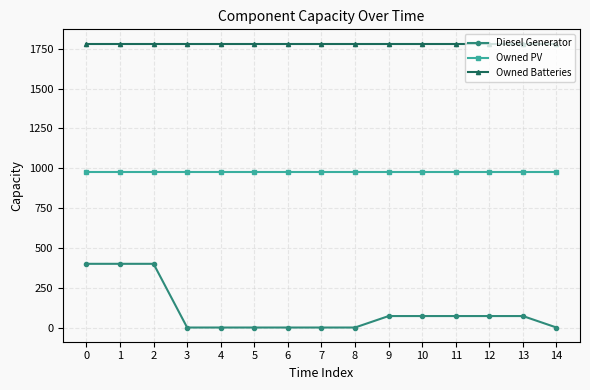

True or false: Owned PV and Owned Batteries intersect in this chart.

False